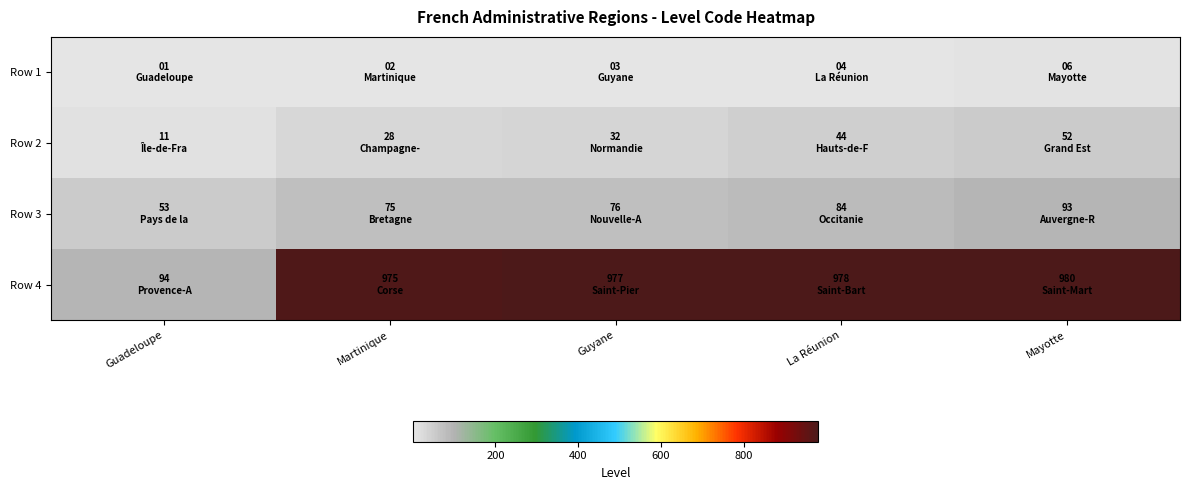

Which category has the highest value across all series?

Mayotte